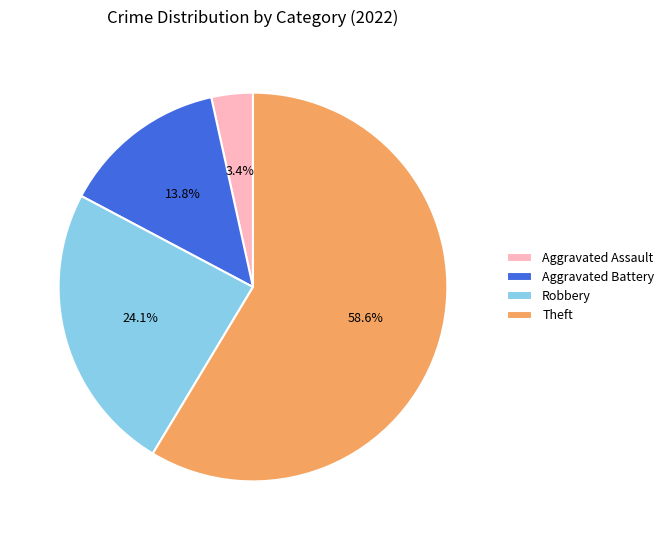

To the nearest percent, what is the difference between the largest and smallest slice percentages?

55%